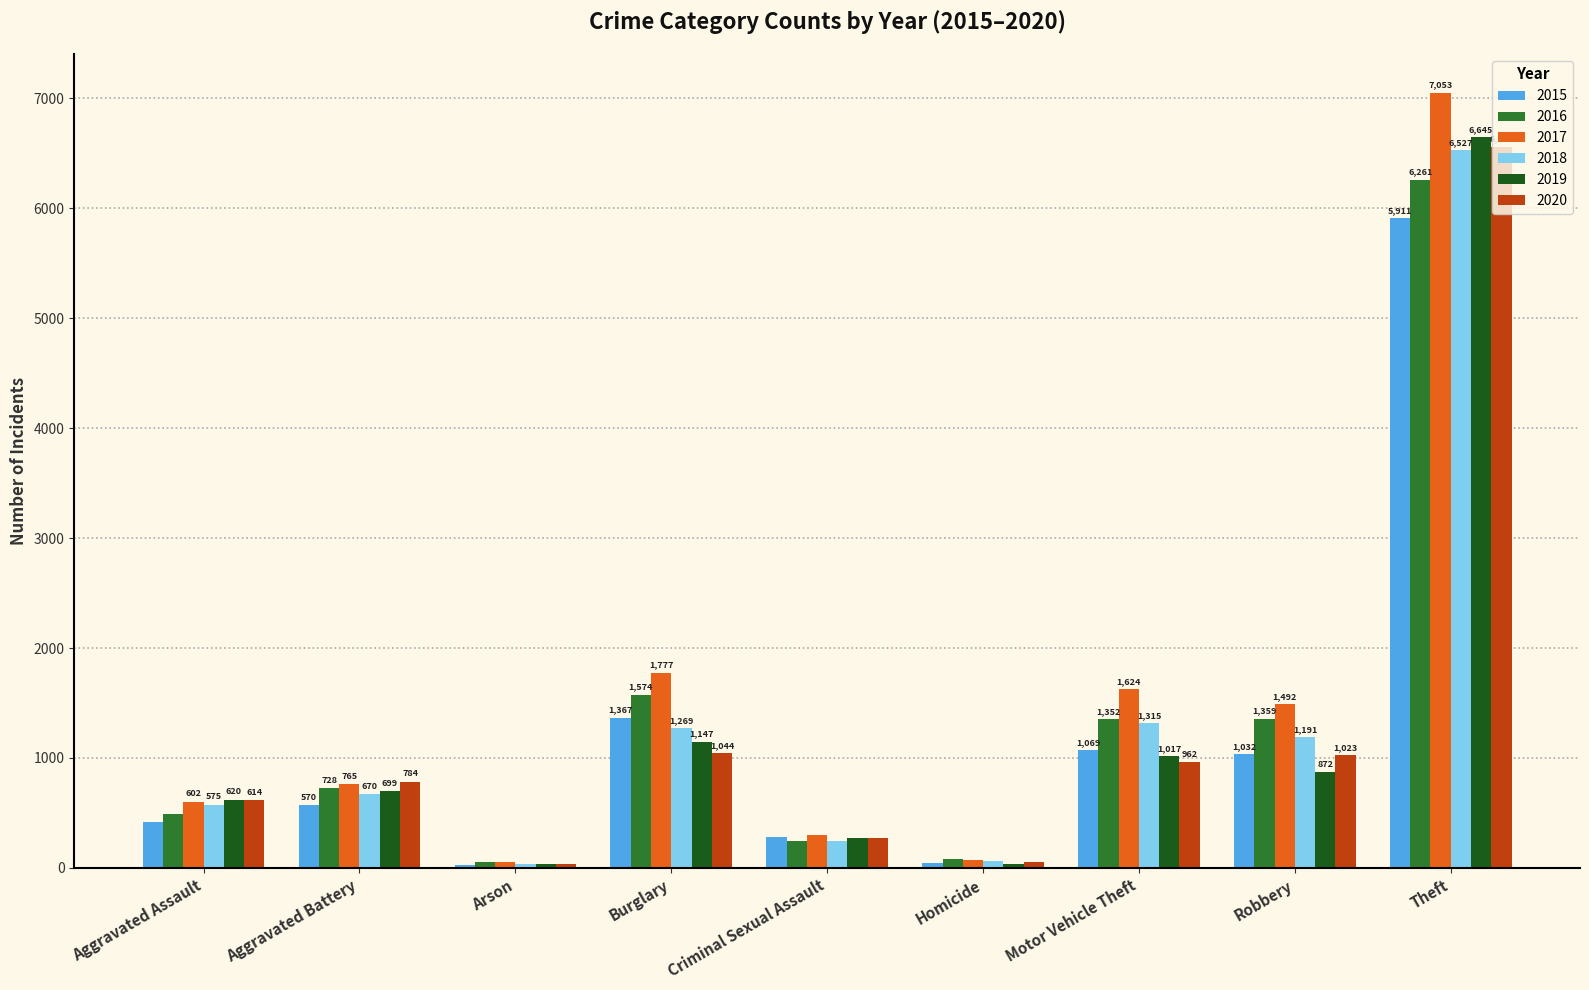

What are all the series names shown in the legend?

2015, 2016, 2017, 2018, 2019, 2020